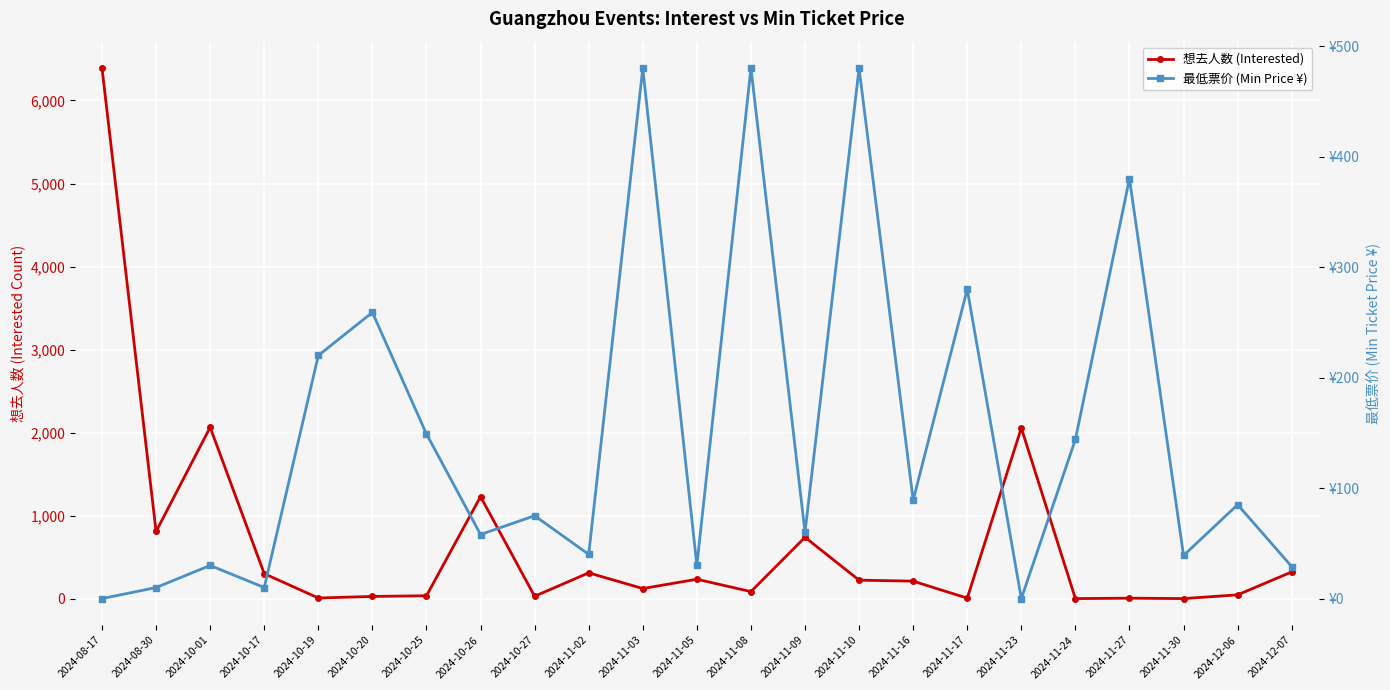

The 想去人数 (Interested) series shows 1225 at 2024-08-30. True or false?

False